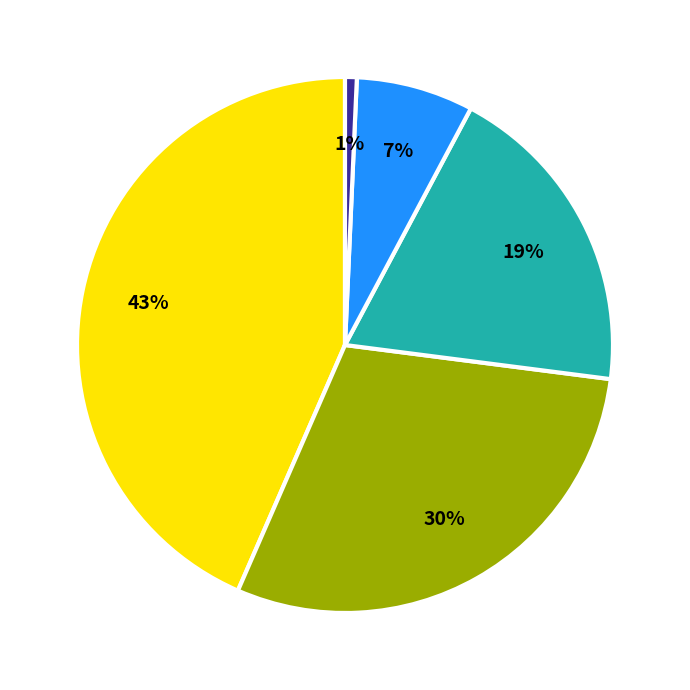

Does any single category account for the majority?

No